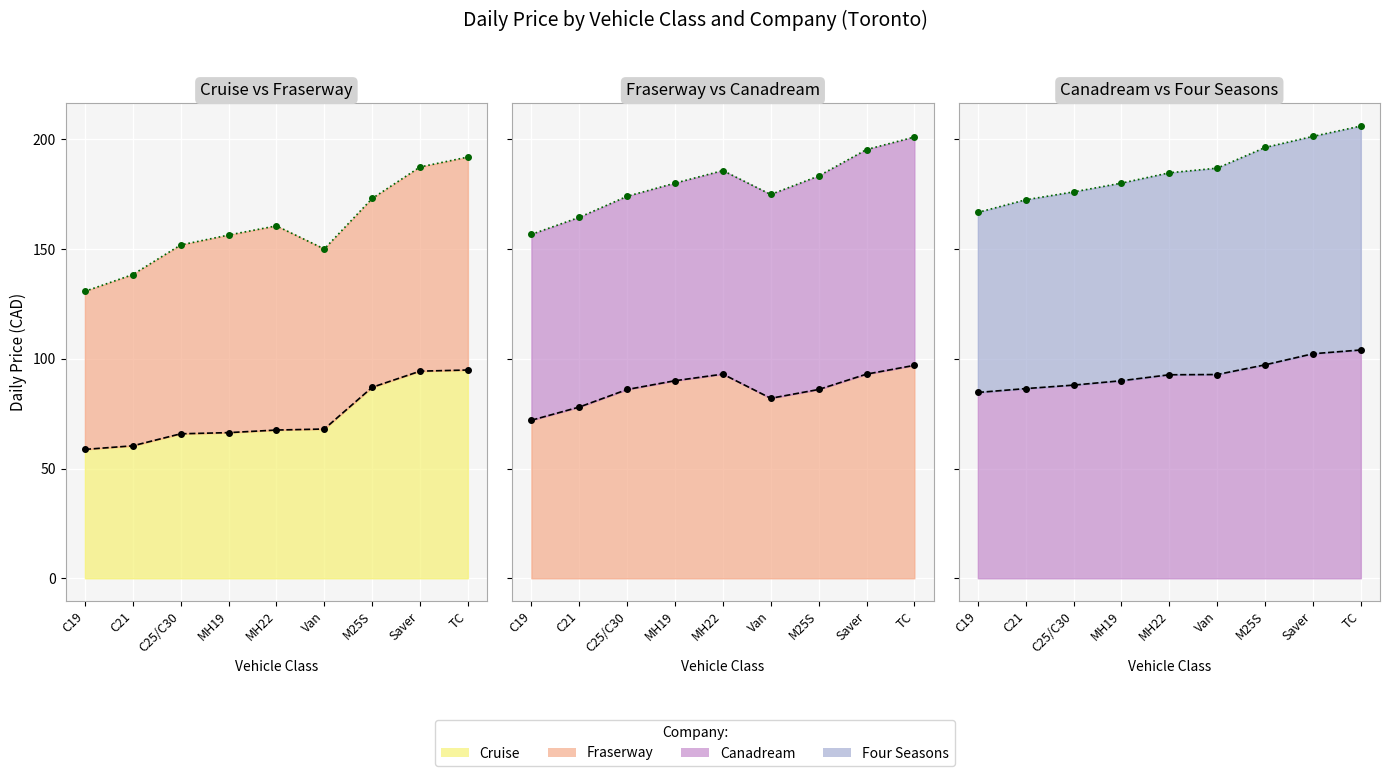

List the labels in order of Cruise value, smallest first.

C19, C21, C25/C30, MH19, MH22, Van, M25S, Saver, TC